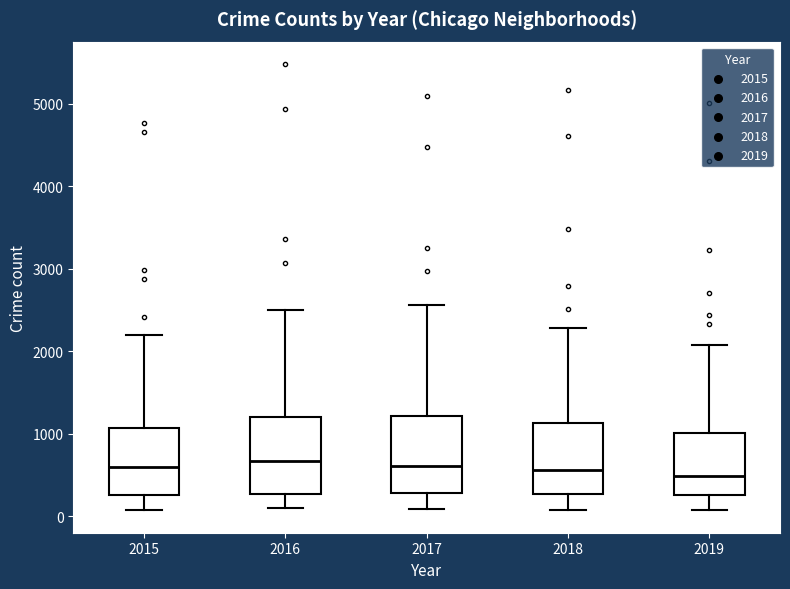

Reading left to right, transcribe this box plot: for each box, give where its median line is, the range the box spans, and where its two whiskers end, as read against the y-axis. The values are not printed on the chart, so give them approximately, as read against the axis.

2015: median 600, box 300 to 1100, whiskers 100 to 2200
2016: median 700, box 300 to 1200, whiskers 100 to 2500
2017: median 600, box 300 to 1200, whiskers 100 to 2600
2018: median 600, box 300 to 1100, whiskers 100 to 2300
2019: median 500, box 300 to 1000, whiskers 100 to 2100